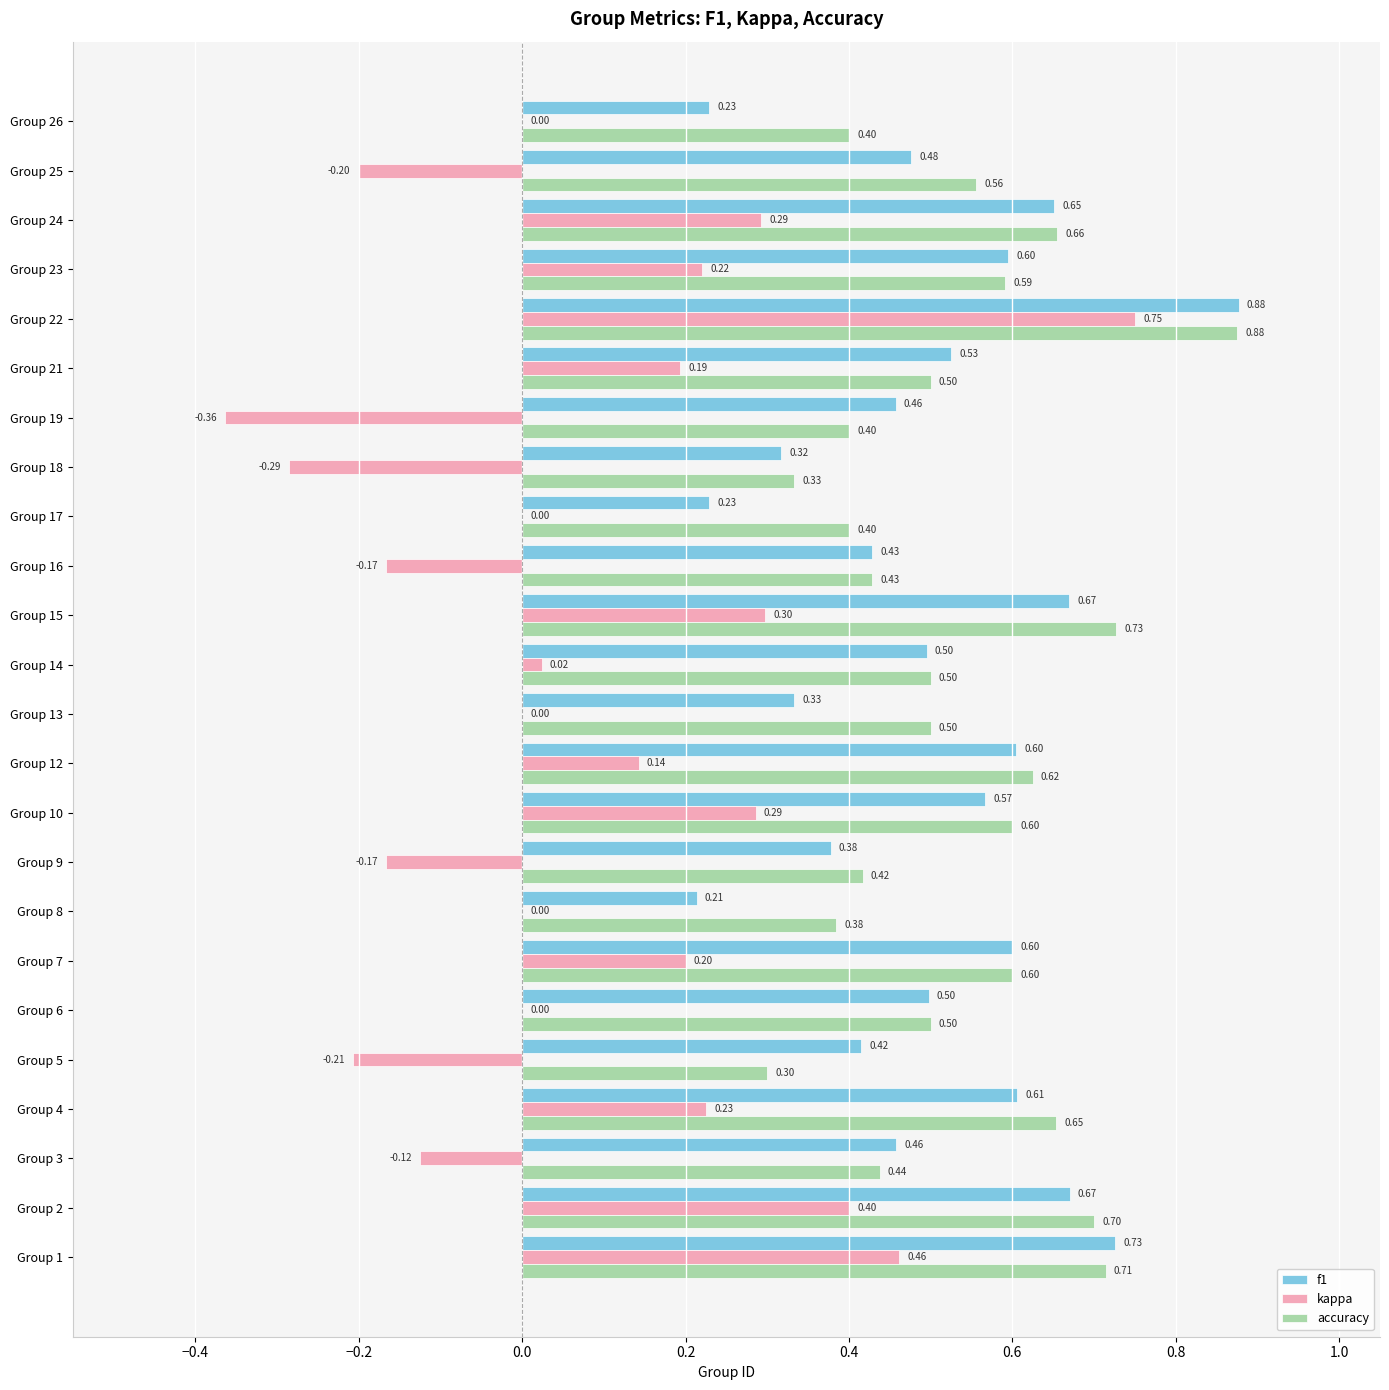

Between Group 15 and Group 16, which series saw the biggest shift?

kappa